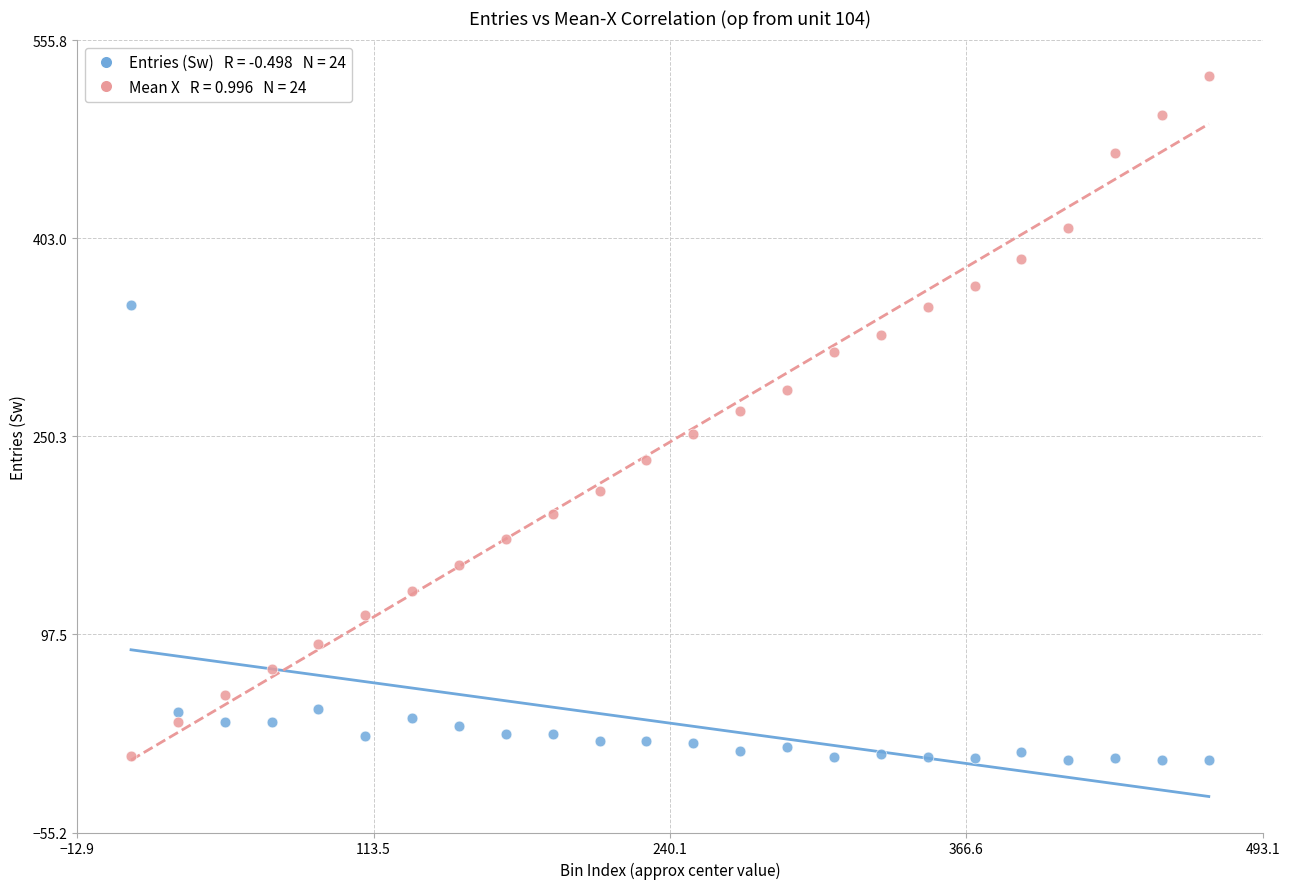

Across all data points, what is the range of X values (max minus min)?

460.0